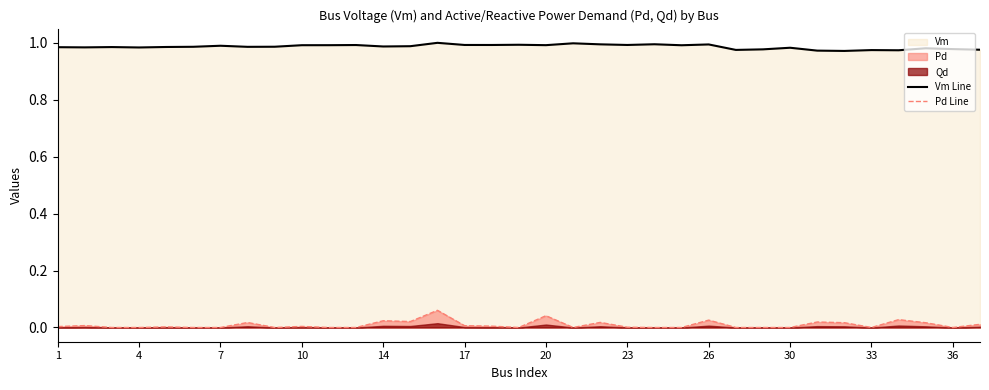

True or false: Vm Line and Pd Line cross at least once.

False